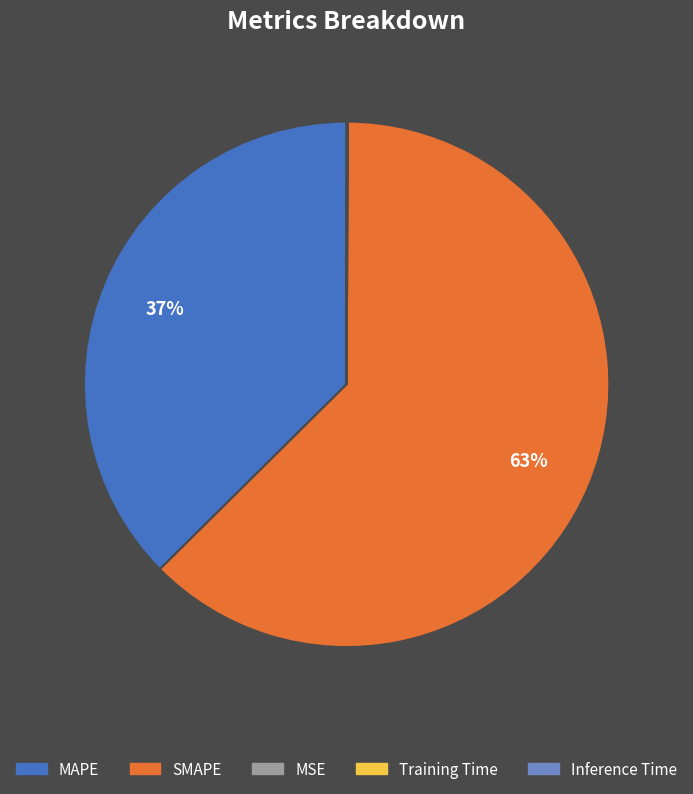

Is it true that MAPE is 24% of the pie?

False